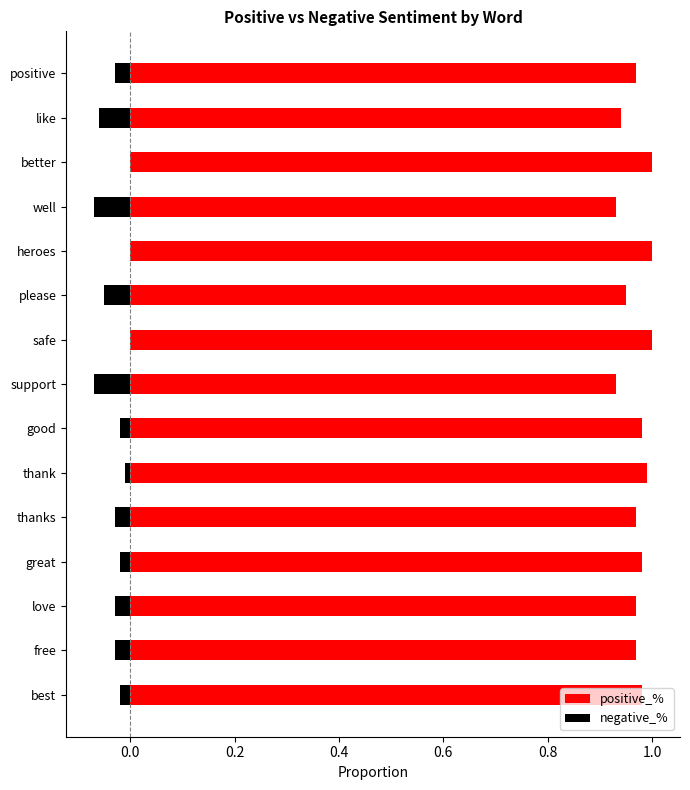

Which series changed the most between best and thanks?

positive_%